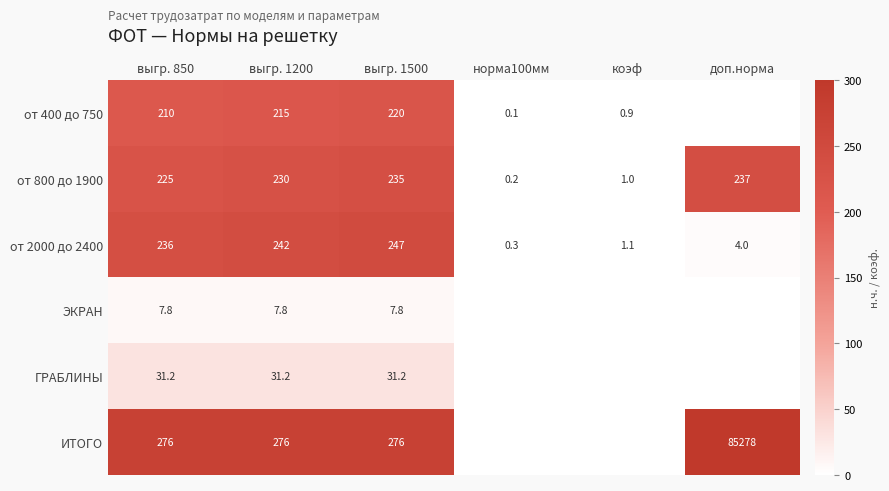

What is the difference between the maximum and second lowest values in the от 2000 до 2400 series?

245.9